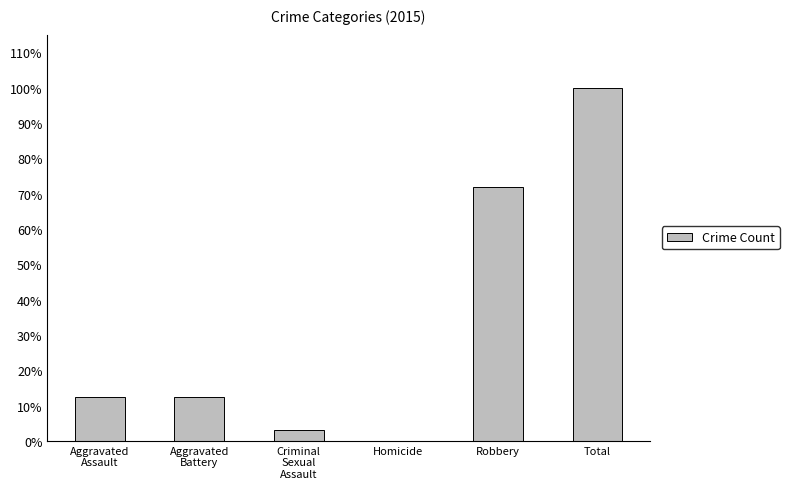

Are the bars horizontal?

No